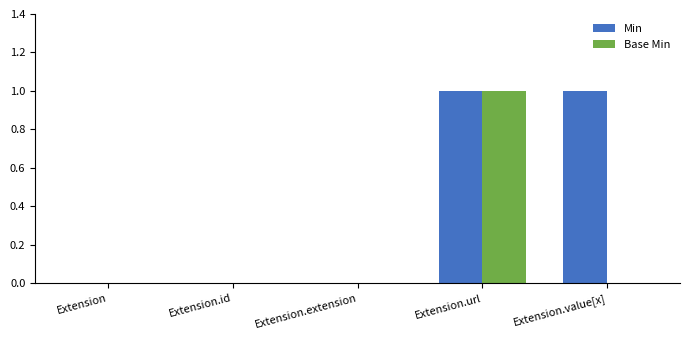

Reading left to right, list all the values displayed in this chart.

Min: Extension=0	Extension.id=0	Extension.extension=0	Extension.url=1	Extension.value[x]=1
Base Min: Extension=0	Extension.id=0	Extension.extension=0	Extension.url=1	Extension.value[x]=0